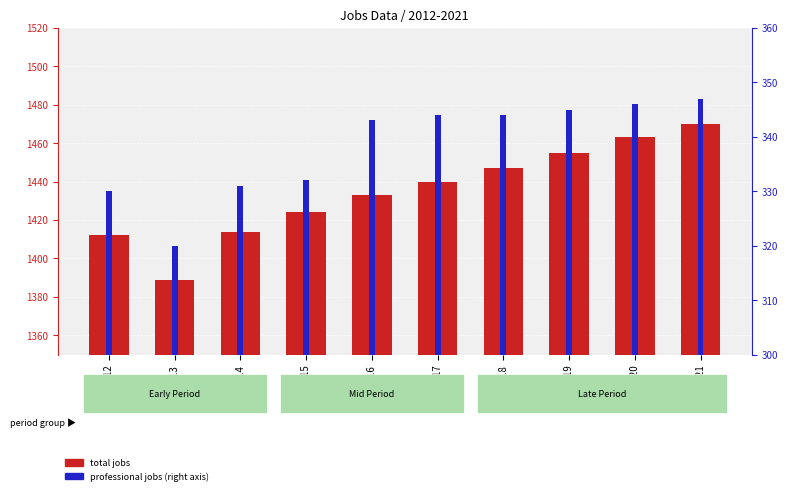

How many bars are there in total?

20